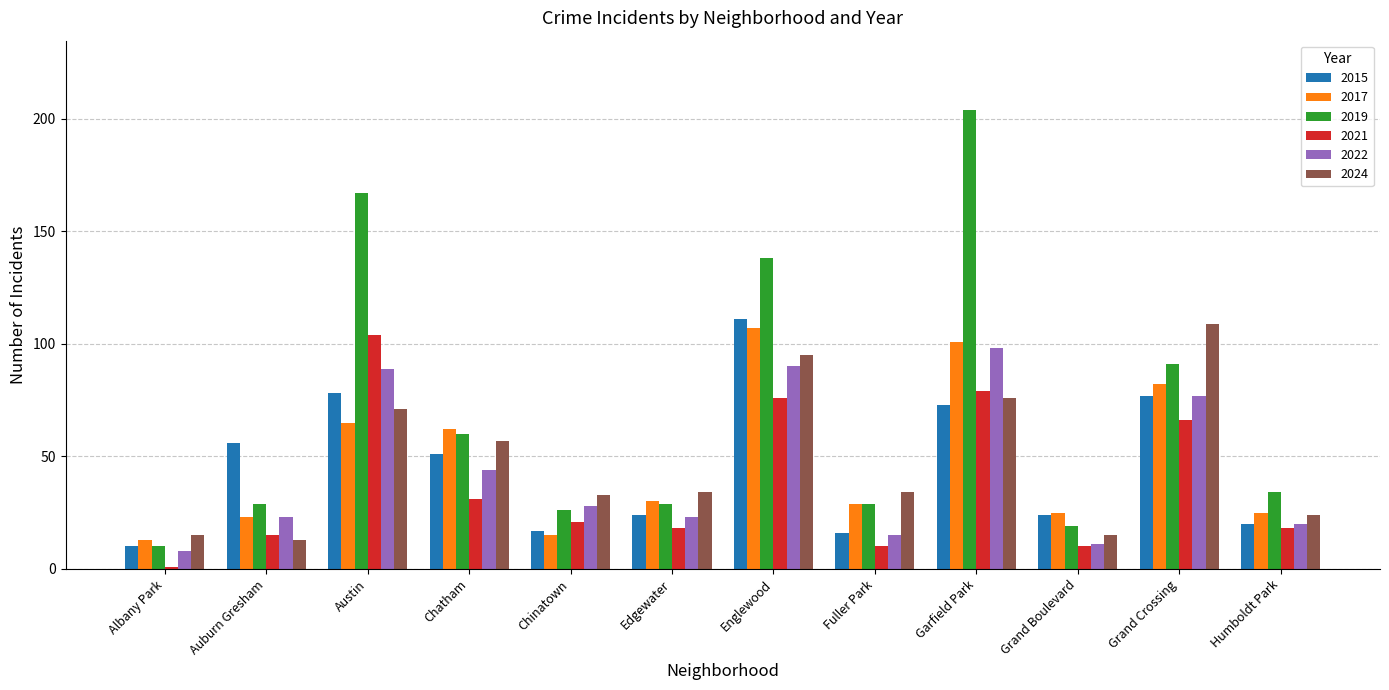

Reading left to right, list all the values displayed in this chart.

2015: 10	56	78	51	17	24	111	16	73	24	77	20
2017: 13	23	65	62	15	30	107	29	101	25	82	25
2019: 10	29	167	60	26	29	138	29	204	19	91	34
2021: 1	15	104	31	21	18	76	10	79	10	66	18
2022: 8	23	89	44	28	23	90	15	98	11	77	20
2024: 15	13	71	57	33	34	95	34	76	15	109	24